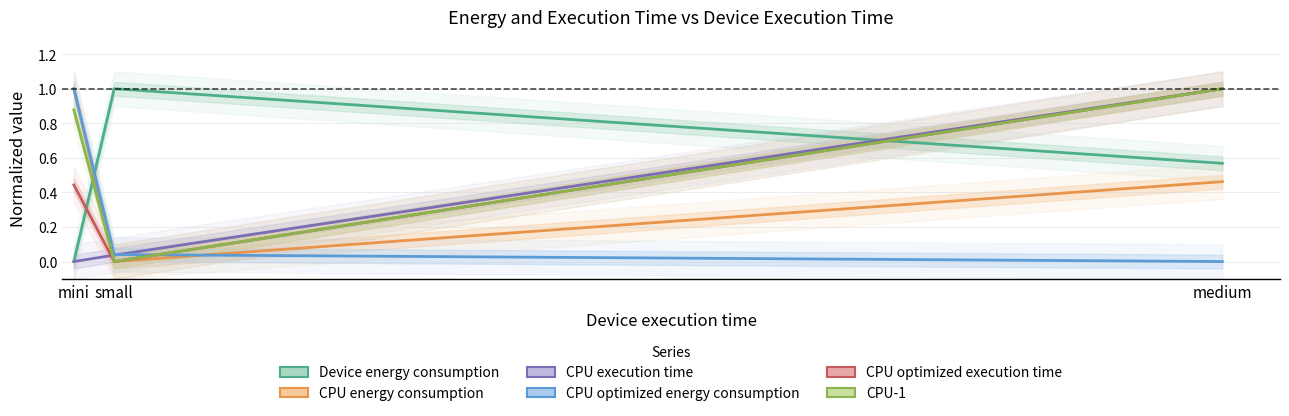

Does the chart display data point markers on the line(s)?

No